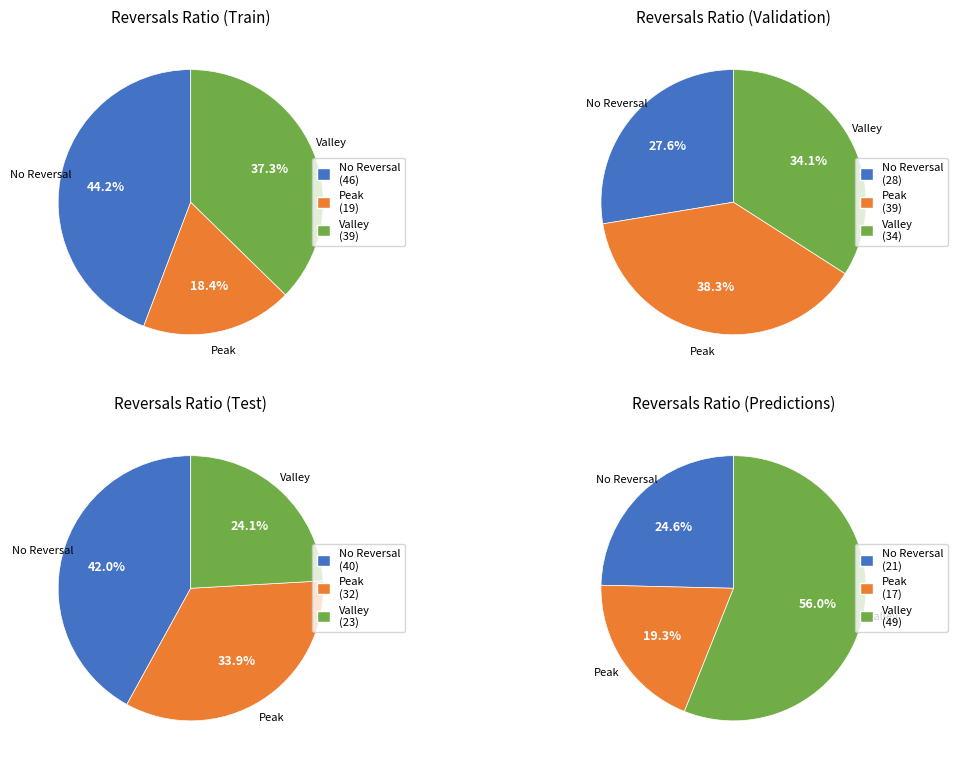

Does any single category account for the majority?

No